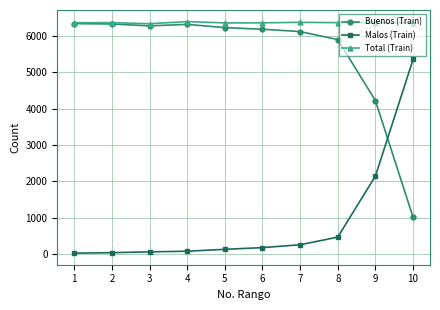

How many lines are shown in the chart?

3